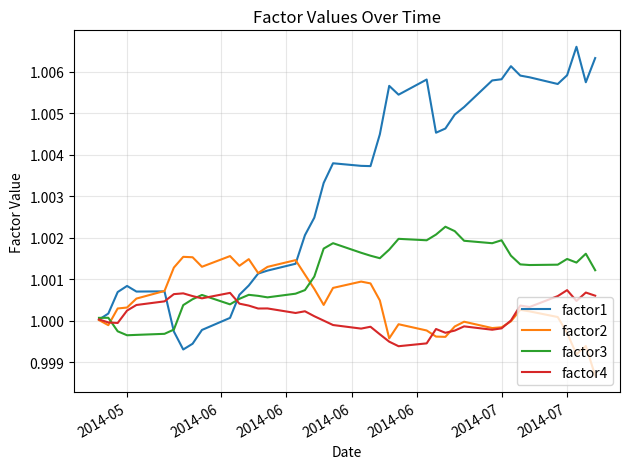

Rank the series by their maximum value, from highest to lowest.

factor1, factor3, factor2, factor4